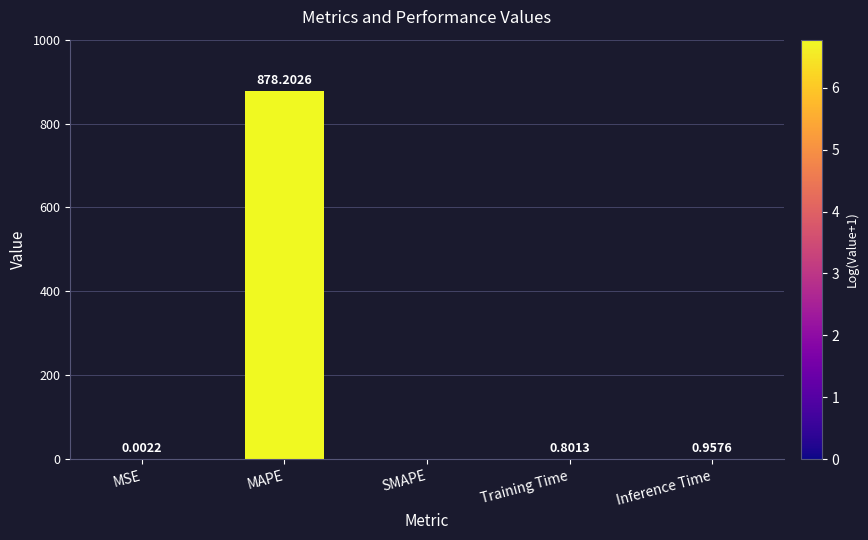

What is the sum of all values?

880.0